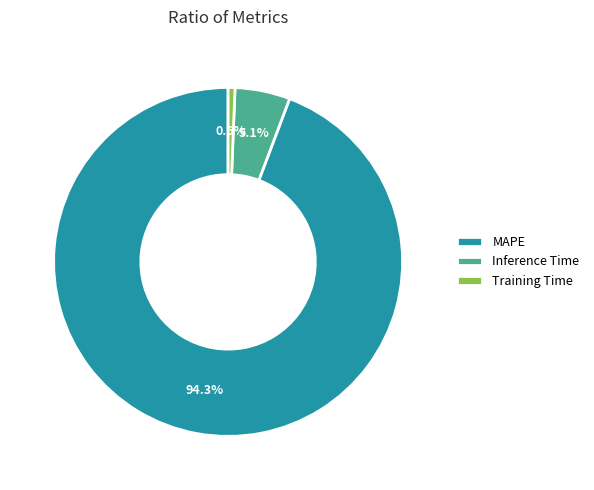

What portion of the pie excludes Training Time?

99.4%